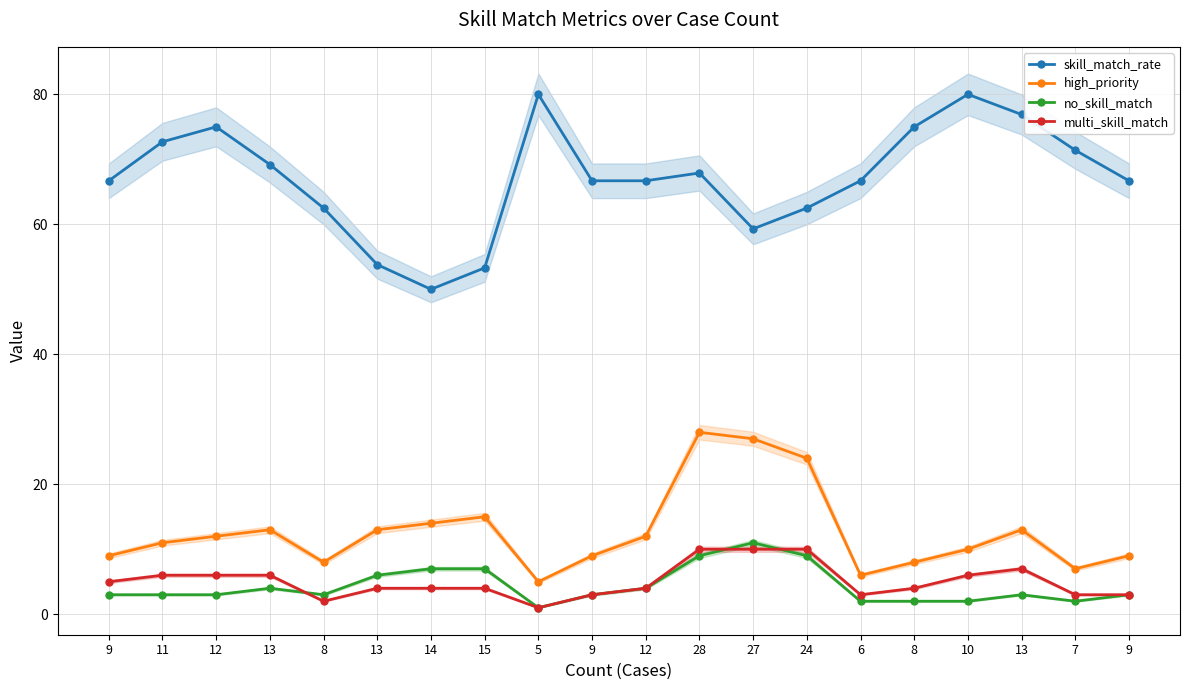

Which series changed the most between 12 and 6?

skill_match_rate